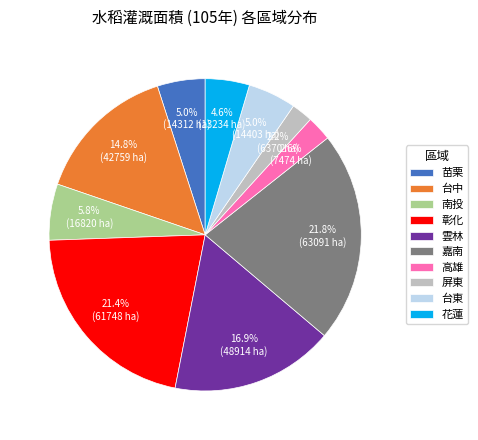

True or false: 嘉南 accounts for 9% of the total.

False